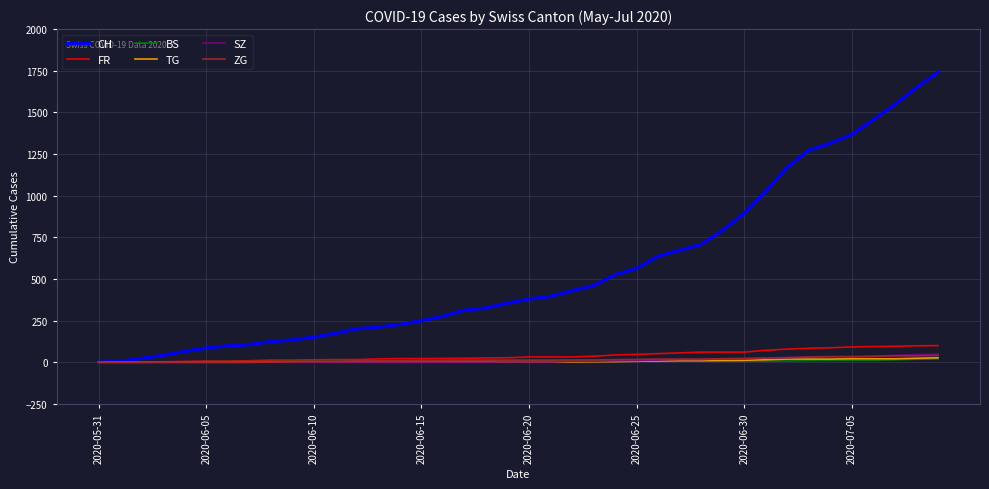

Which series has the largest total across all categories?

CH